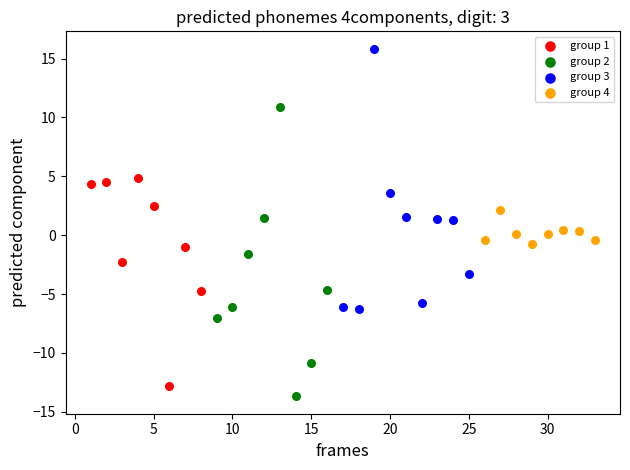

Which series contains the highest Y value?

group 3